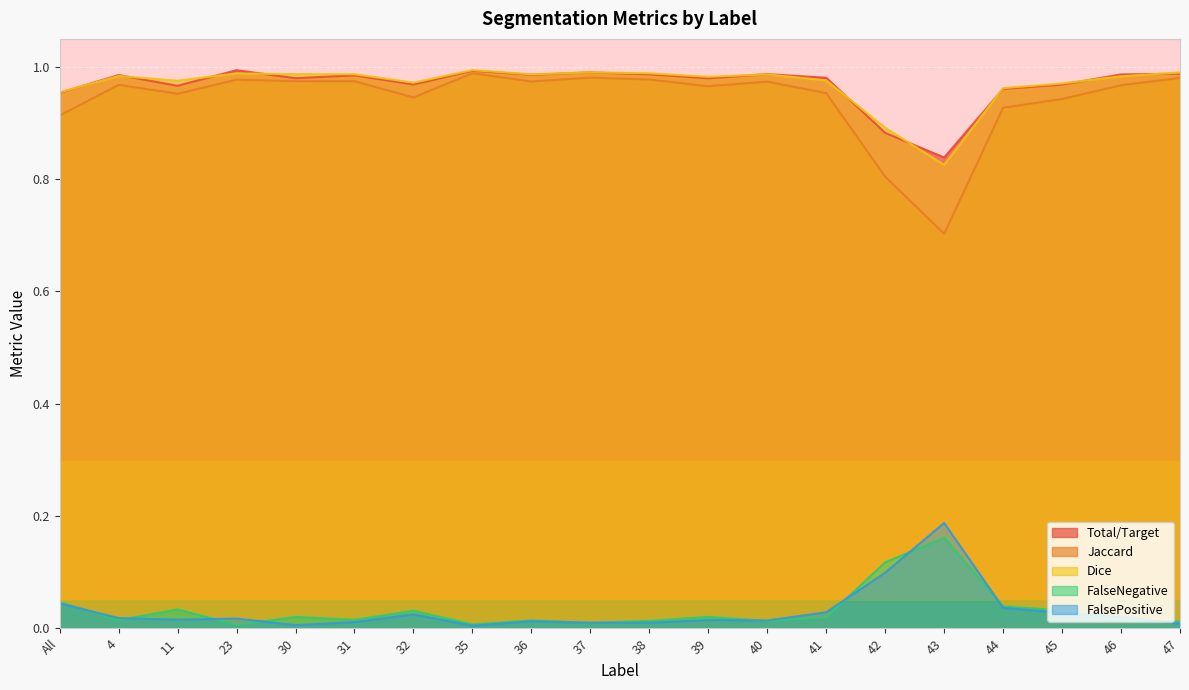

Between 46 and 40, which is larger?

40